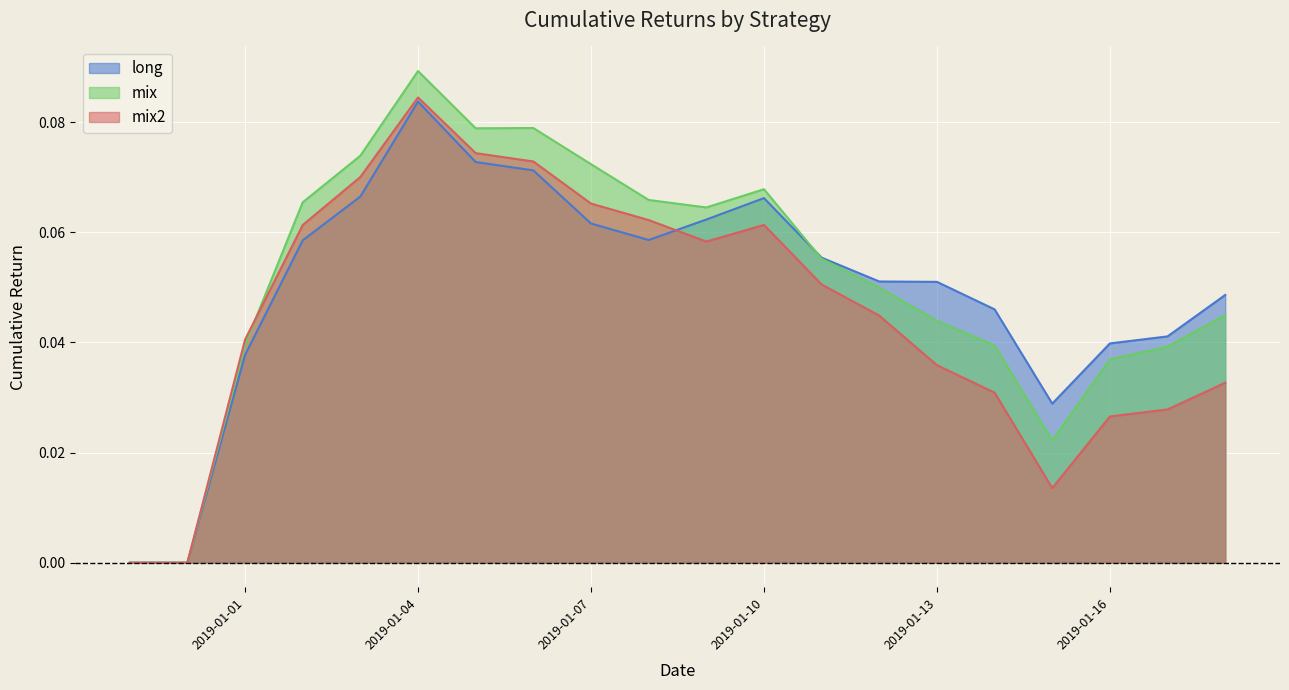

Where is the first local minimum for long?

2019-01-08